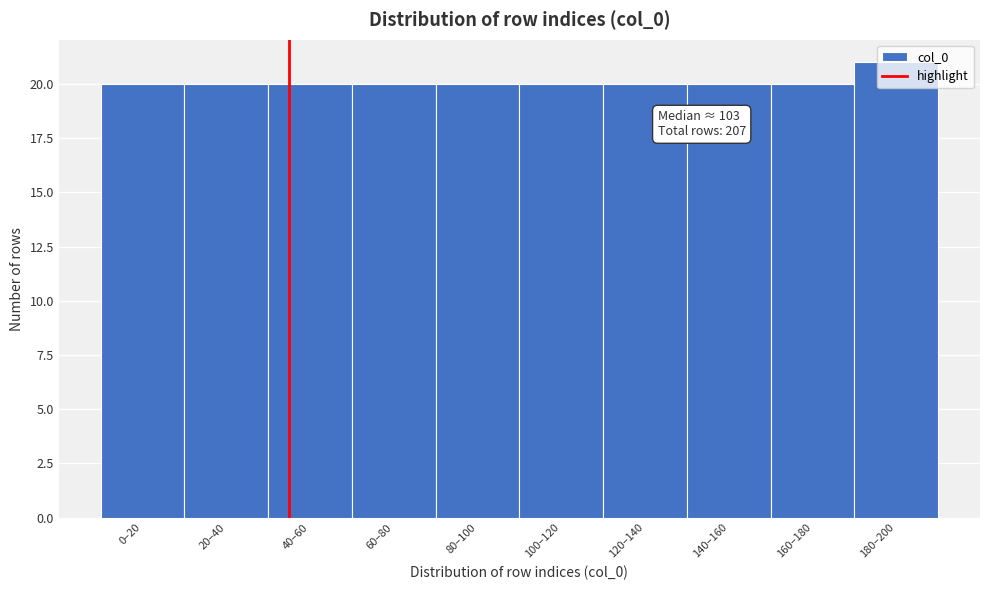

The value at 40–60 is 27. True or false?

False